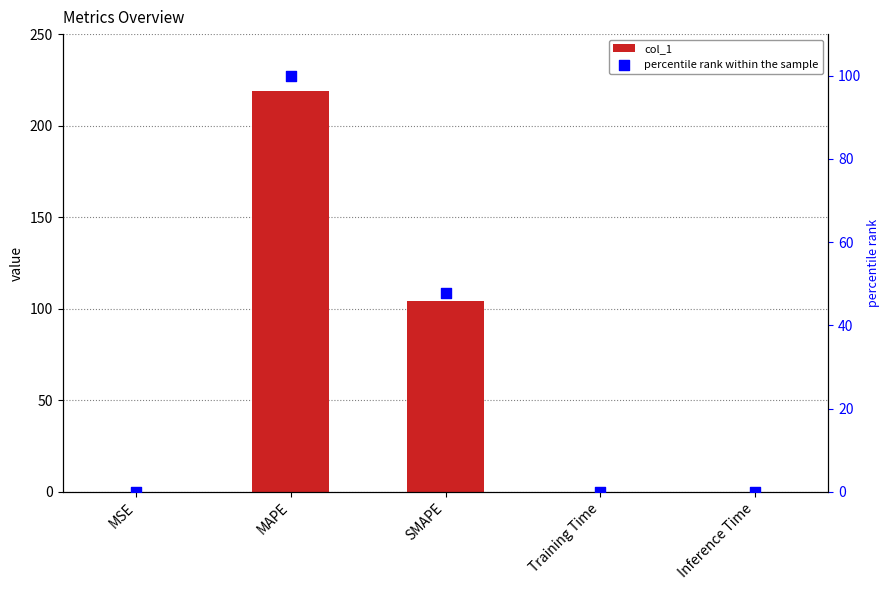

At how many categories does at least one series exceed 50?

2